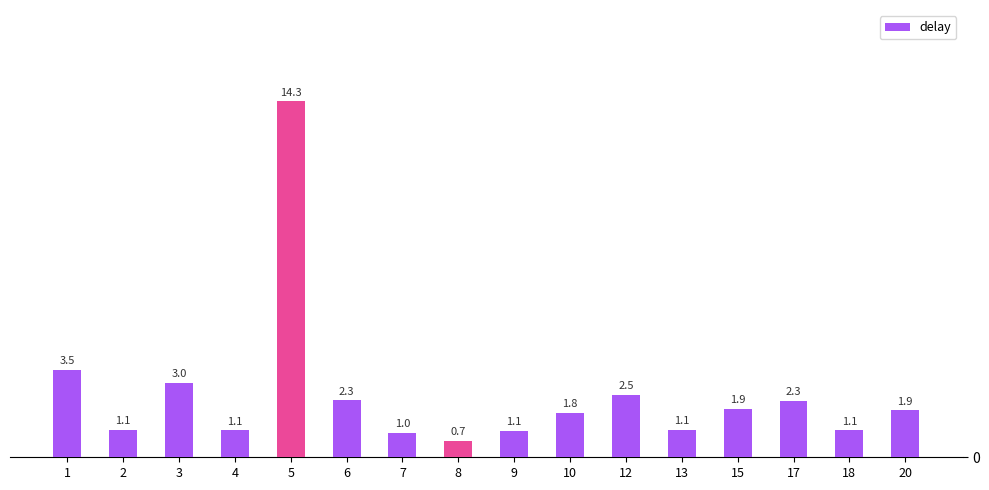

How many series are shown in this chart?

1